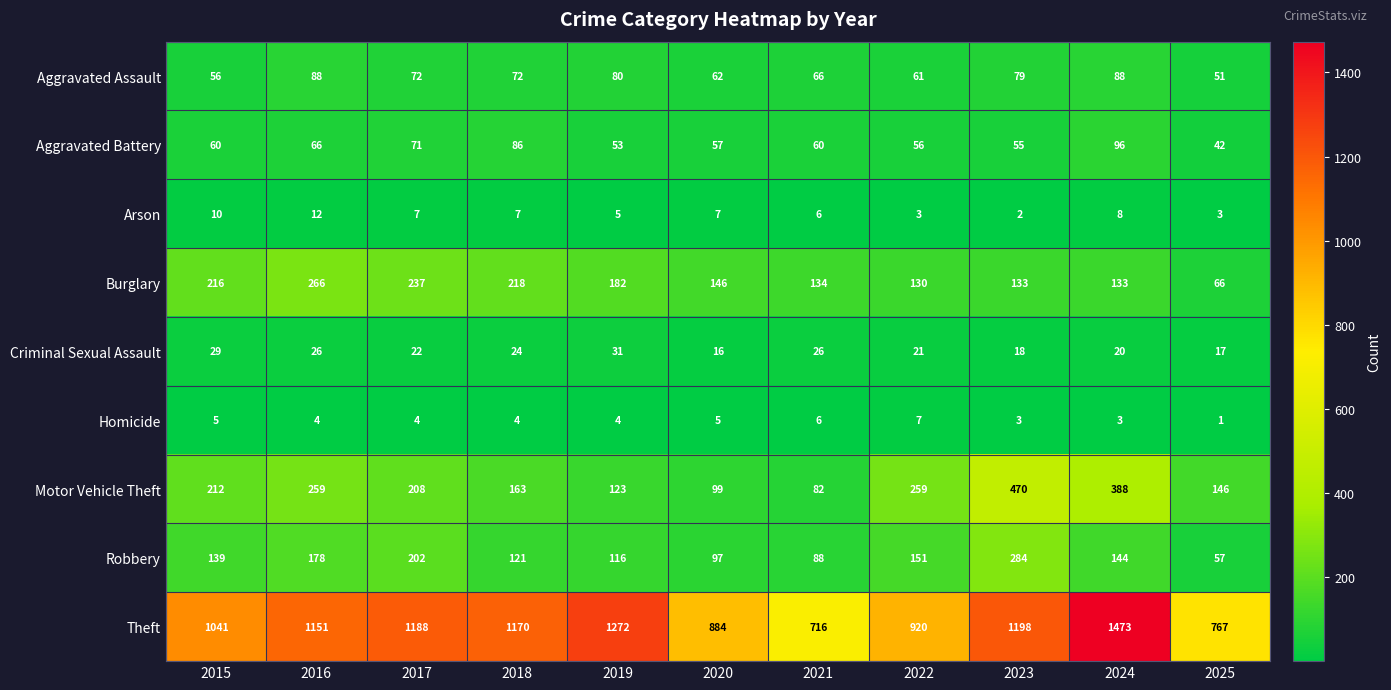

Count the Homicide values in the range 3 to 5.

8